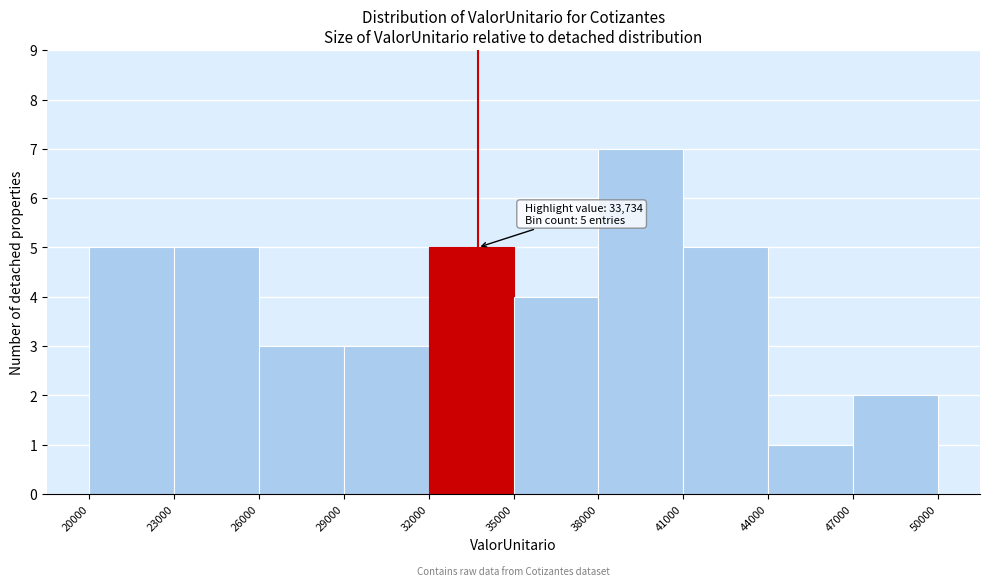

Which range on the x-axis has the tallest bar?

38000 to 41000